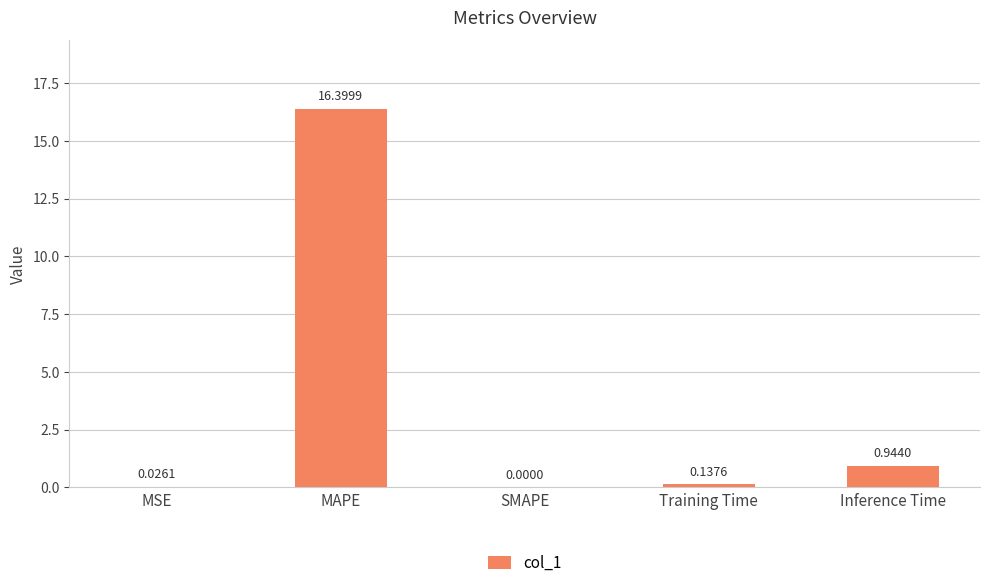

Are the bars horizontal?

No